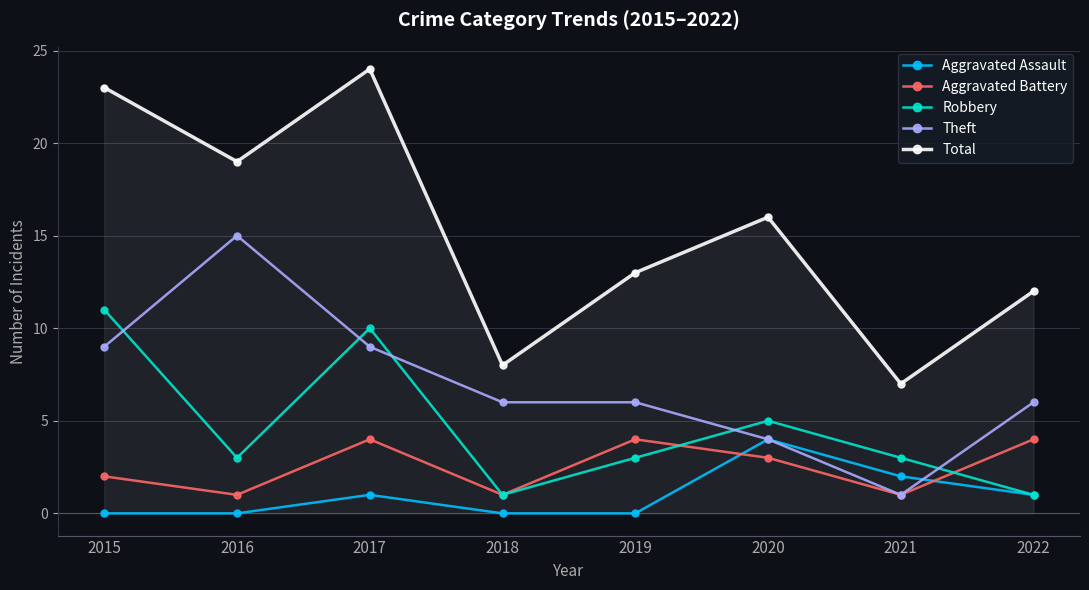

What is the highest value of the Total series?

24